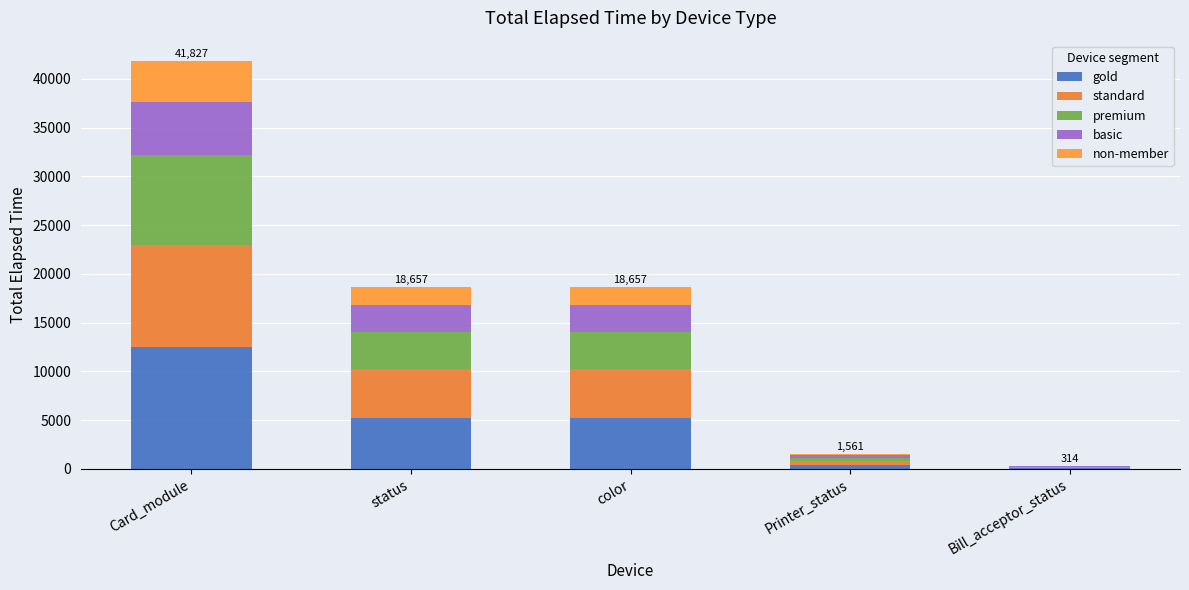

Rank the series by their maximum value, from lowest to highest.

non-member, basic, premium, standard, gold